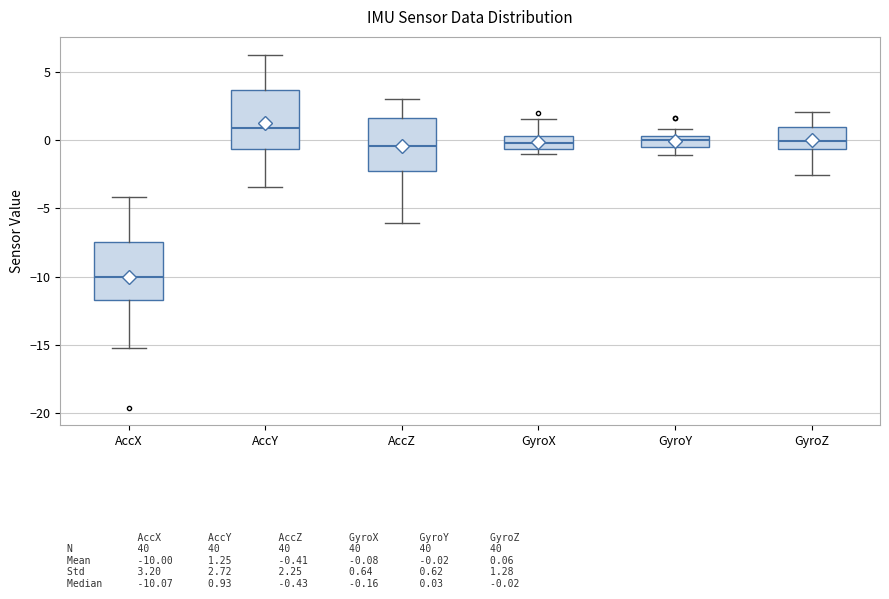

Reading left to right, transcribe this box plot: for each box, give where its median line is, the range the box spans, and where its two whiskers end, as read against the y-axis. The values are not printed on the chart, so give them approximately, as read against the axis.

AccX: median -10.0, box -11.5 to -7.5, whiskers -15.0 to -4.0
AccY: median 1.0, box -0.5 to 3.5, whiskers -3.5 to 6.5
AccZ: median -0.5, box -2.0 to 1.5, whiskers -6.0 to 3.0
GyroX: median 0.0, box -0.5 to 0.5, whiskers -1.0 to 1.5
GyroY: median 0.0, box -0.5 to 0.5, whiskers -1.0 to 1.0
GyroZ: median 0.0, box -0.5 to 1.0, whiskers -2.5 to 2.0